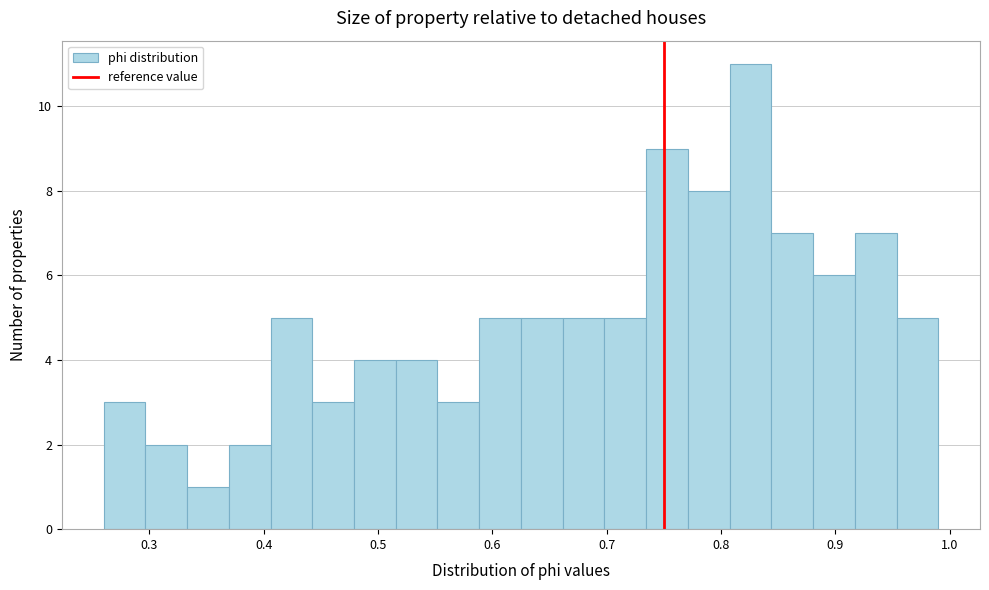

Around what value on the x-axis is the tallest bar? Give the approximate position of its centre, as read against the axis.

0.83